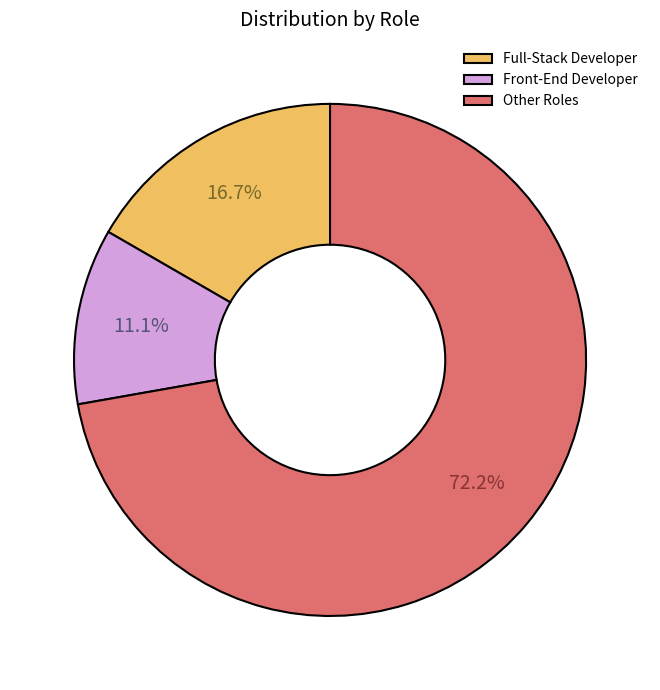

What is the largest slice in the pie chart?

Other Roles